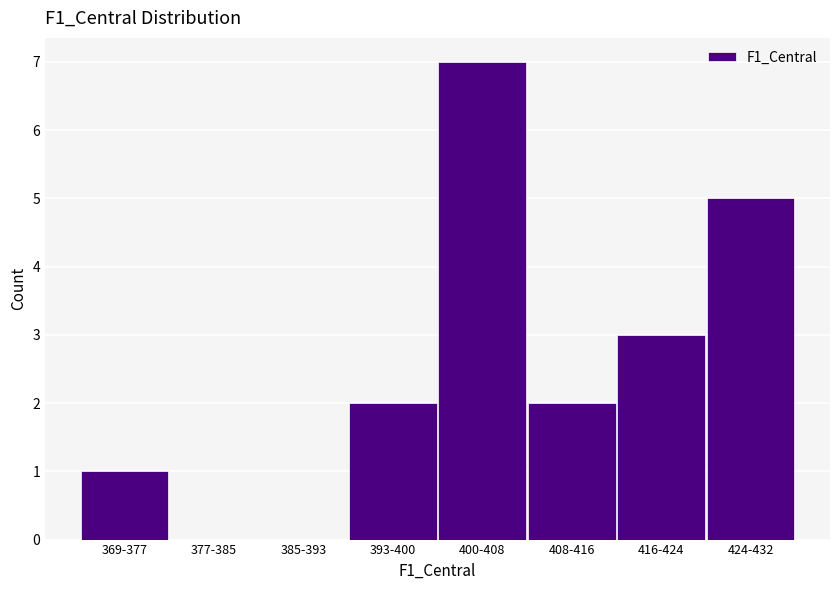

Reading left to right, extract all data points from this chart.

369-377=1	377-385=0	385-393=0	393-400=2	400-408=7	408-416=2	416-424=3	424-432=5